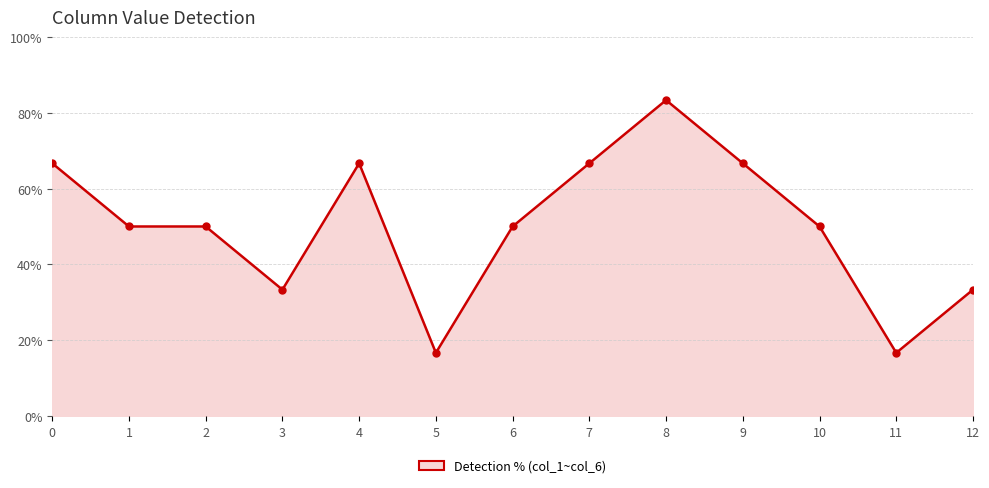

List the labels in order of value, smallest first.

5, 11, 3, 12, 1, 2, 6, 10, 0, 4, 7, 9, 8